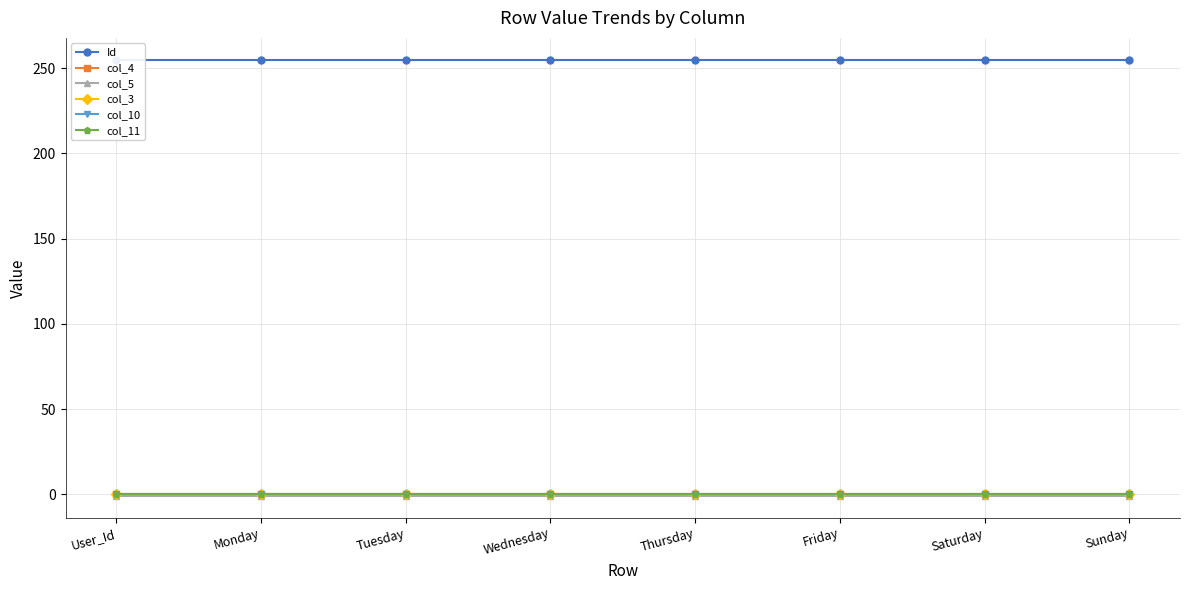

True or false: col_11 and col_10 intersect in this chart.

False